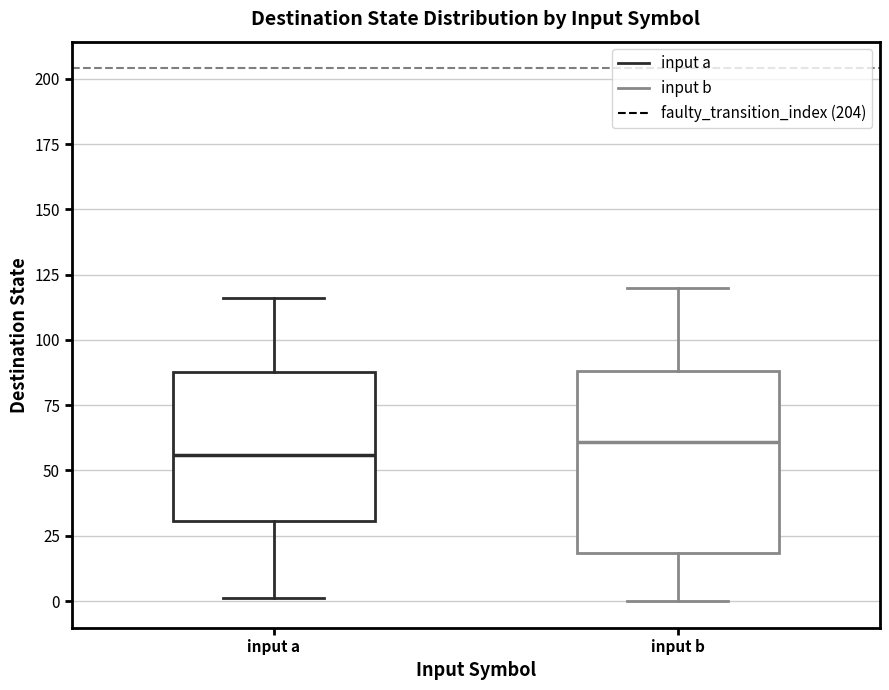

Which box's median line is the lowest?

input a